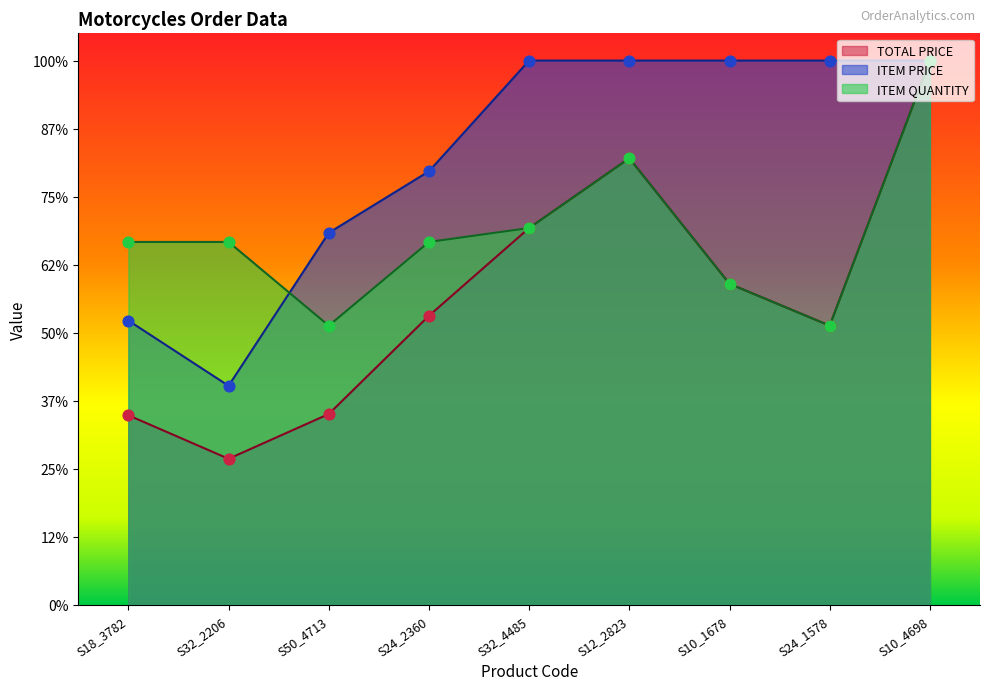

Which series has the largest Y range (max minus min)?

TOTAL PRICE